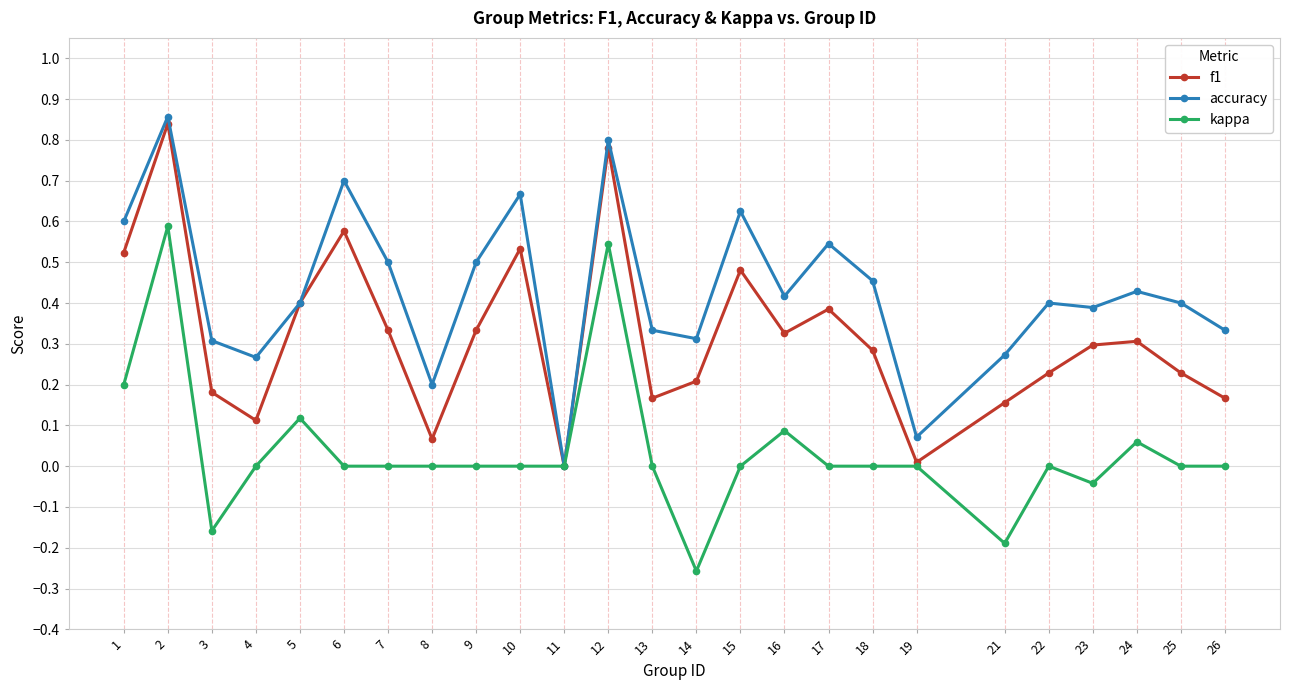

Is the value of f1 at 8 greater than the value of kappa at 12?

No